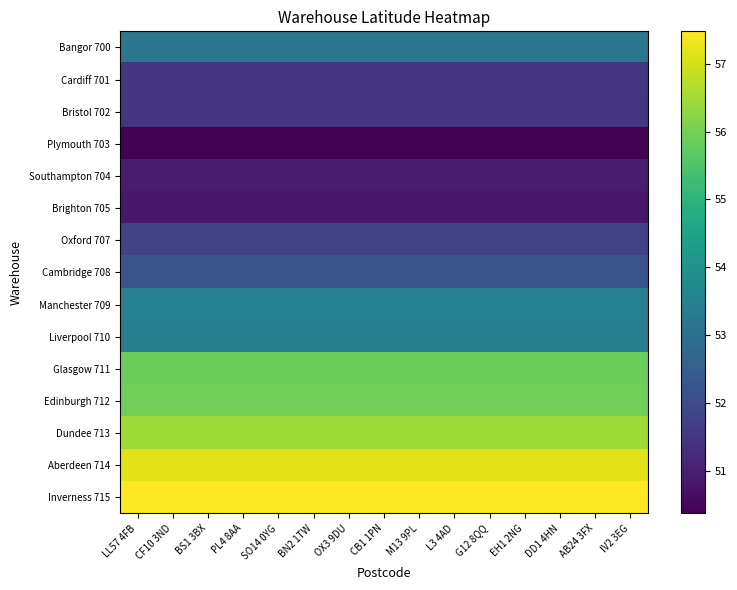

At how many categories does at least one series exceed 52?

15